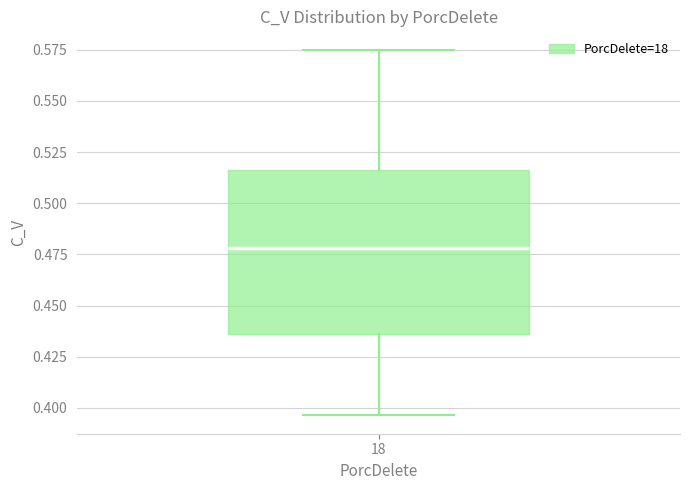

Transcribe this box plot: give where the median line is, the range the box spans, and where the two whiskers end, as read against the y-axis. The values are not printed on the chart, so give them approximately, as read against the axis.

median 0.480, box 0.435 to 0.515, whiskers 0.395 to 0.575